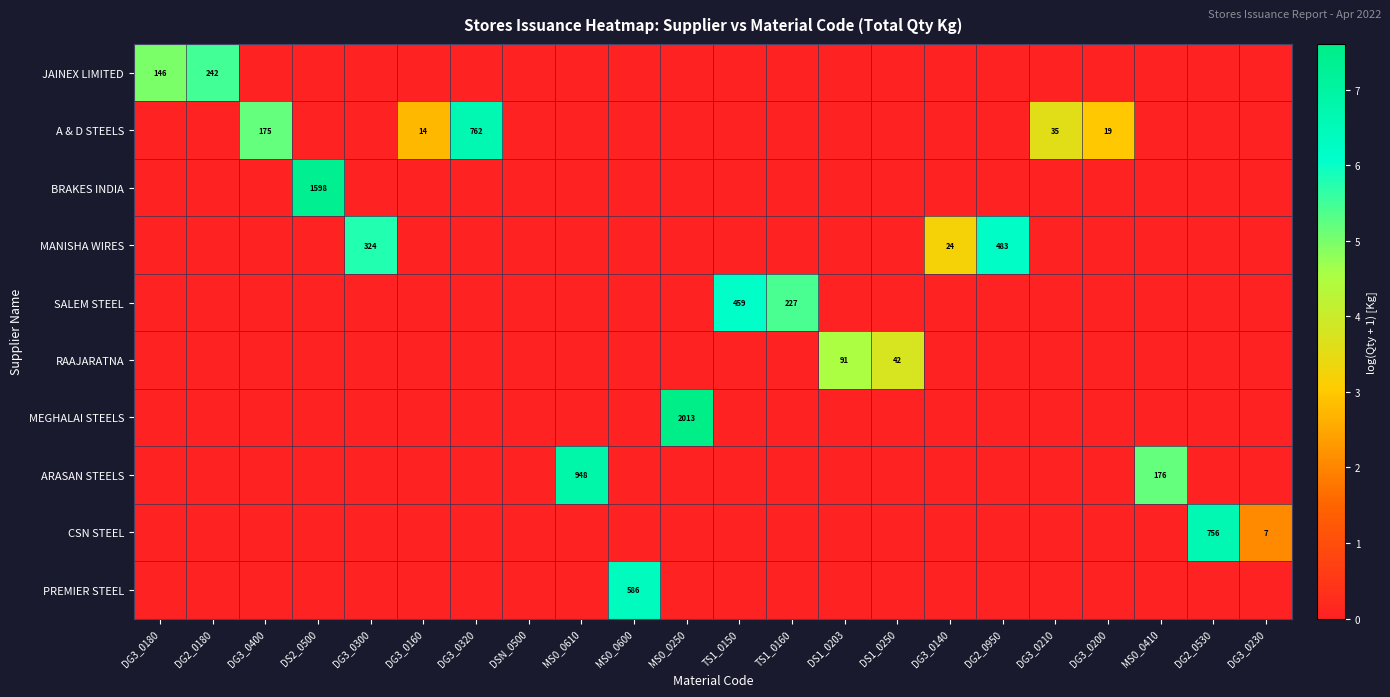

The MEGHALAI STEELS series shows 2013 at MS0_0250. True or false?

True